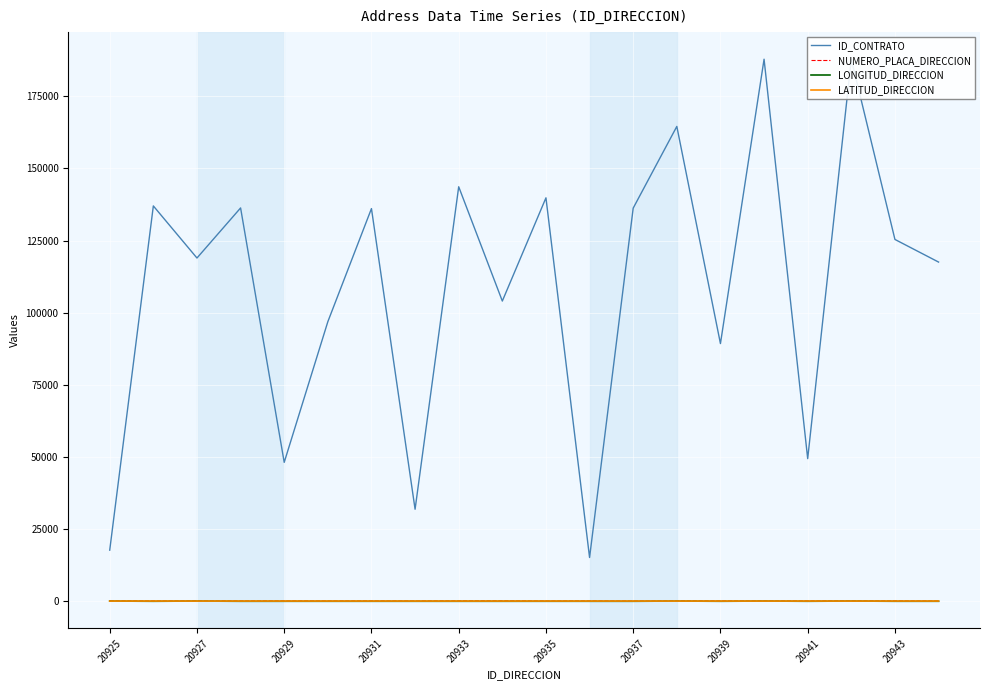

Which series has the largest total across all categories?

ID_CONTRATO